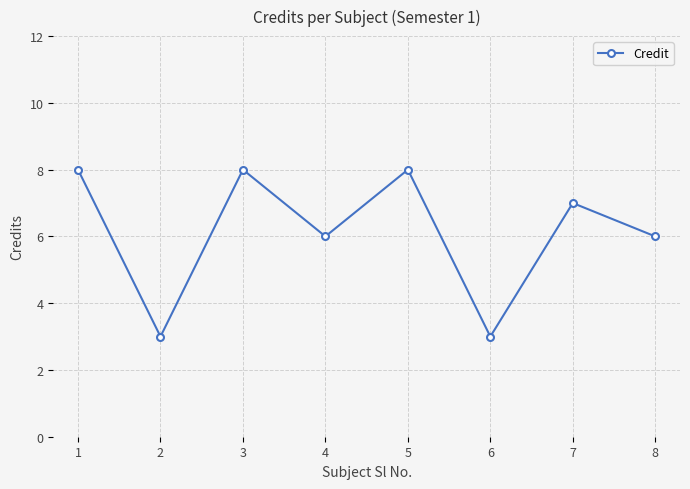

Is it true that the value at 5 is 13?

False